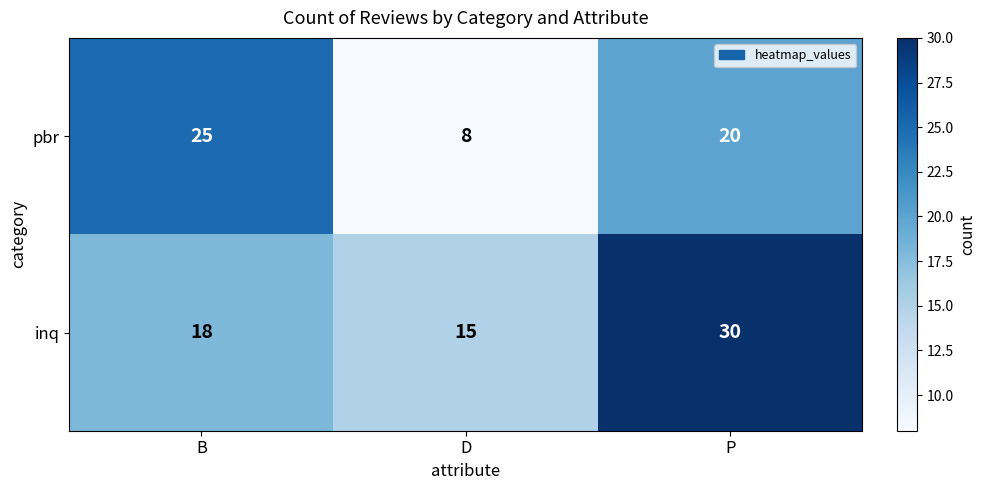

At B, list the series in order from largest to smallest.

pbr, inq